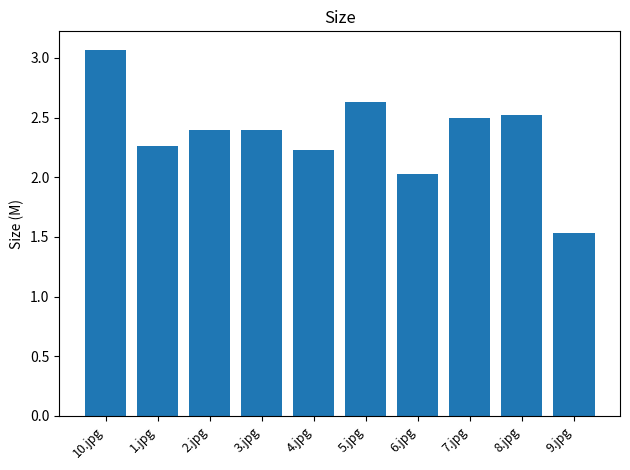

What is the difference between the second highest and second lowest values?

0.6